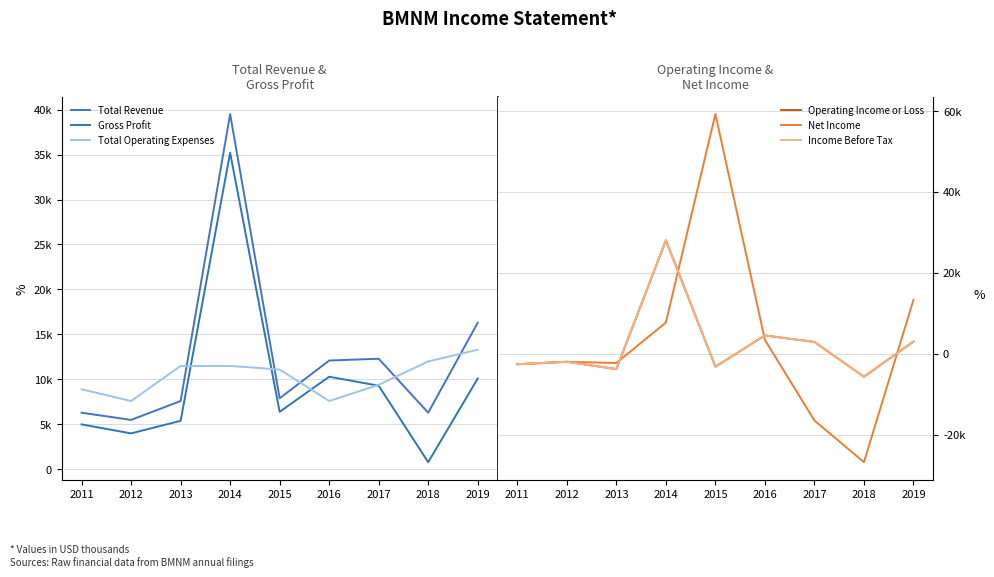

The value of Income Before Tax at 2019 is 5230. True or false?

False